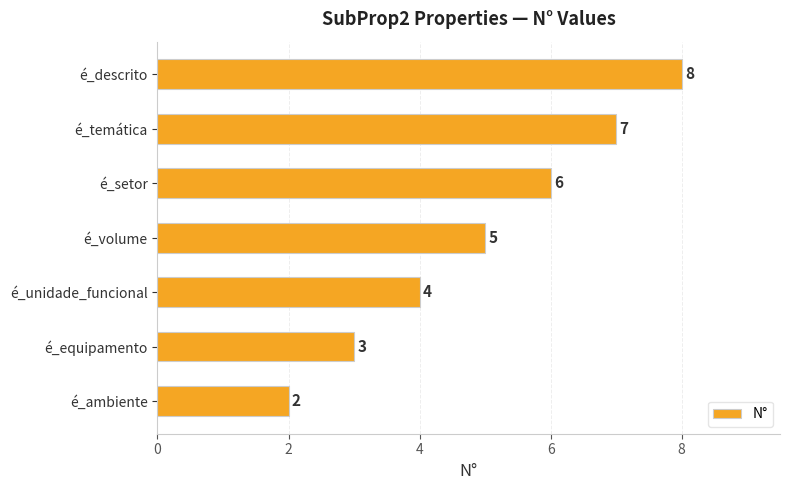

Is it true that the value at é_equipamento is 3?

True